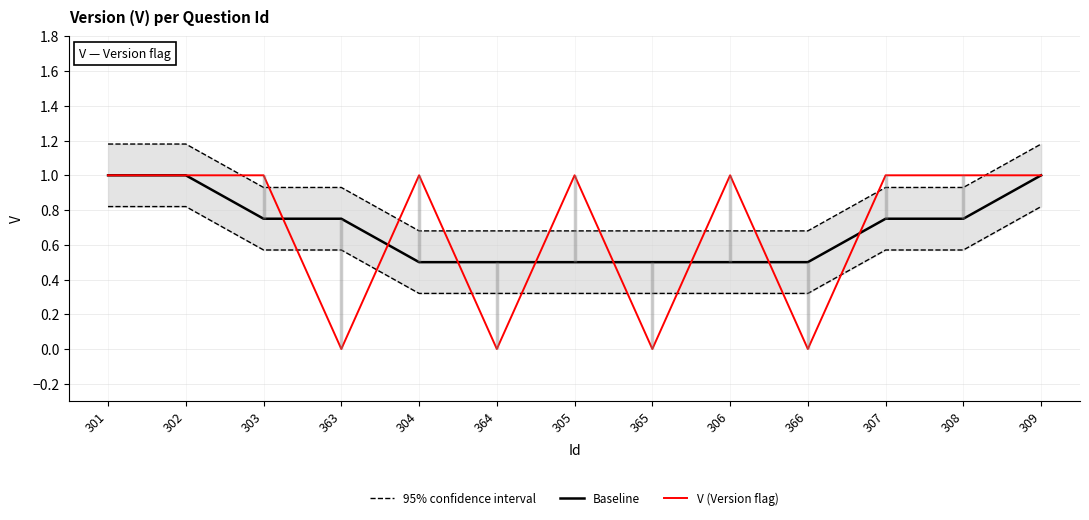

Reading left to right, transcribe all the data shown in this chart.

95% confidence interval: 1.2	1.2	0.9	0.9	0.7	0.7	0.7	0.7	0.7	0.7	0.9	0.9	1.2
Baseline: 1.0	1.0	0.8	0.8	0.5	0.5	0.5	0.5	0.5	0.5	0.8	0.8	1.0
V (Version flag): 1.0	1.0	1.0	0.0	1.0	0.0	1.0	0.0	1.0	0.0	1.0	1.0	1.0